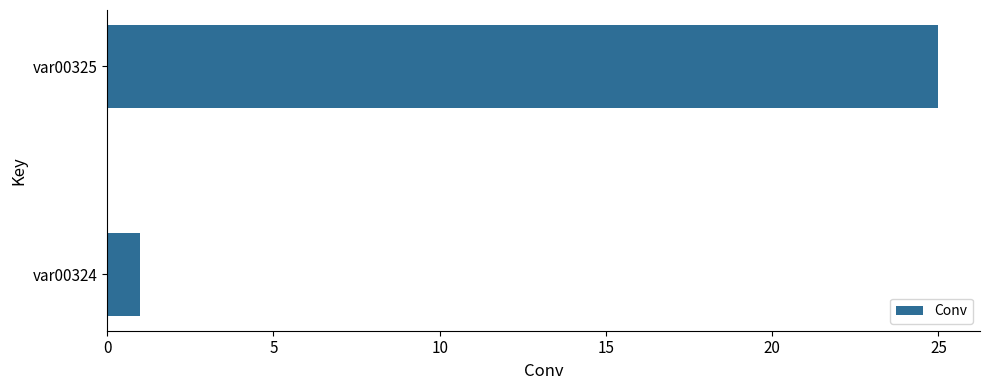

Where is the data nearest to the value 13?

var00324